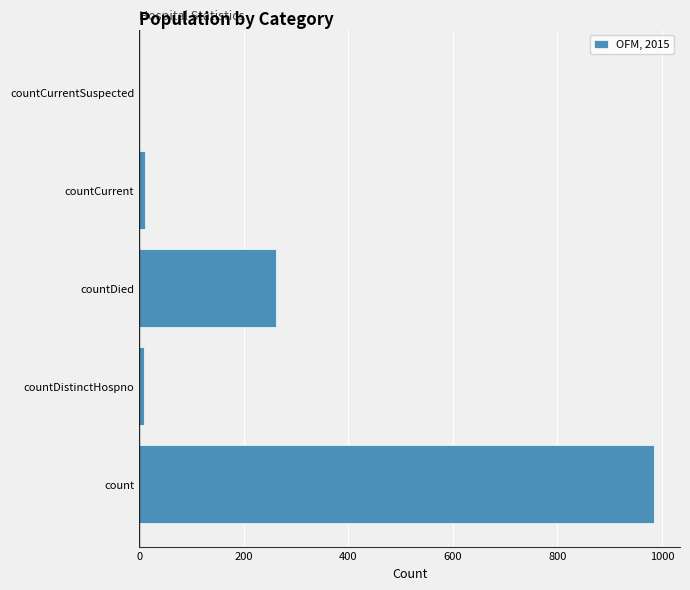

Which has a higher value, count or countCurrentSuspected?

count